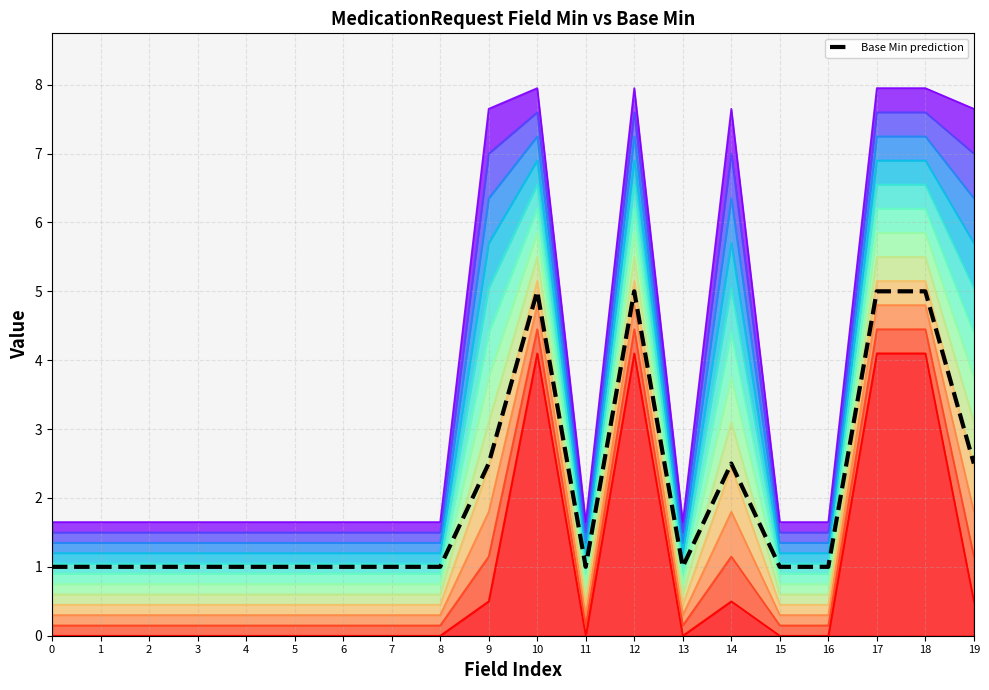

Count the number of categories in the chart.

20